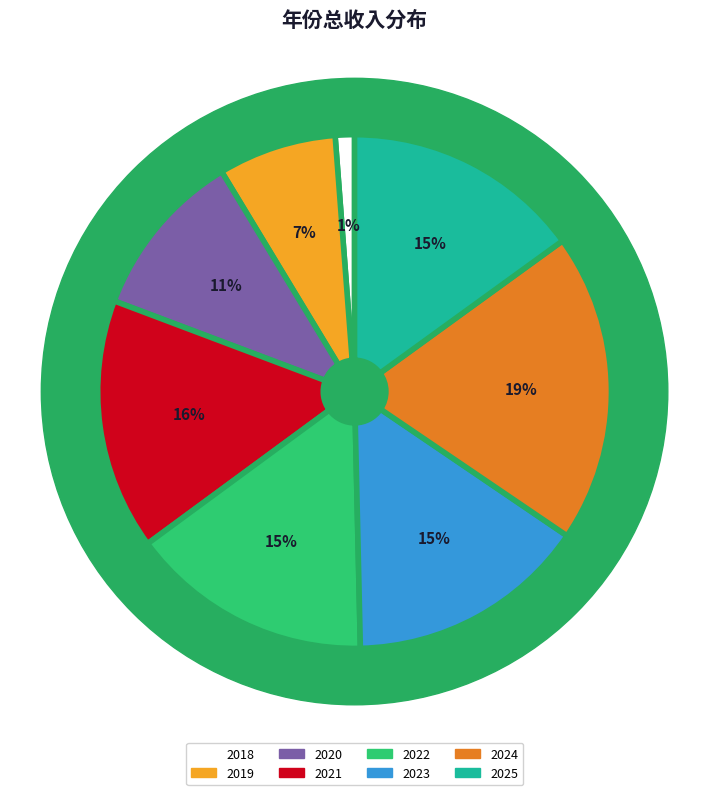

Count the number of slices in the pie.

8